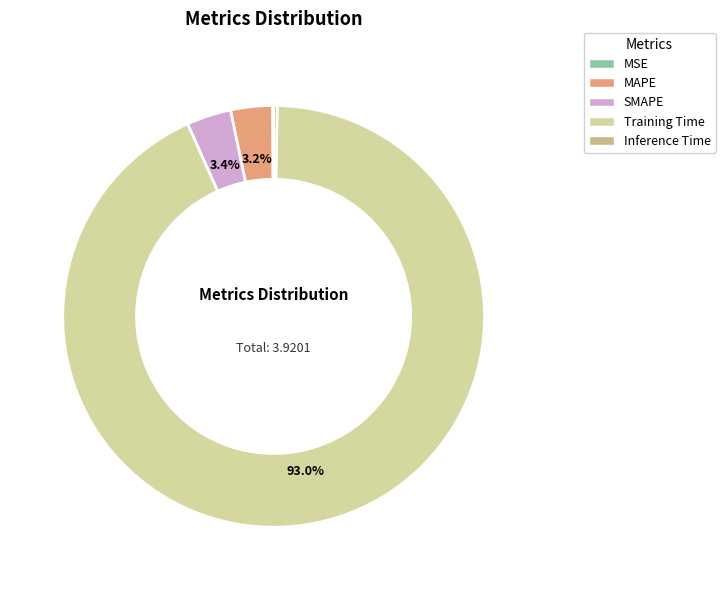

To the nearest percent, what is the difference between the Inference Time and MAPE slice percentages?

3%